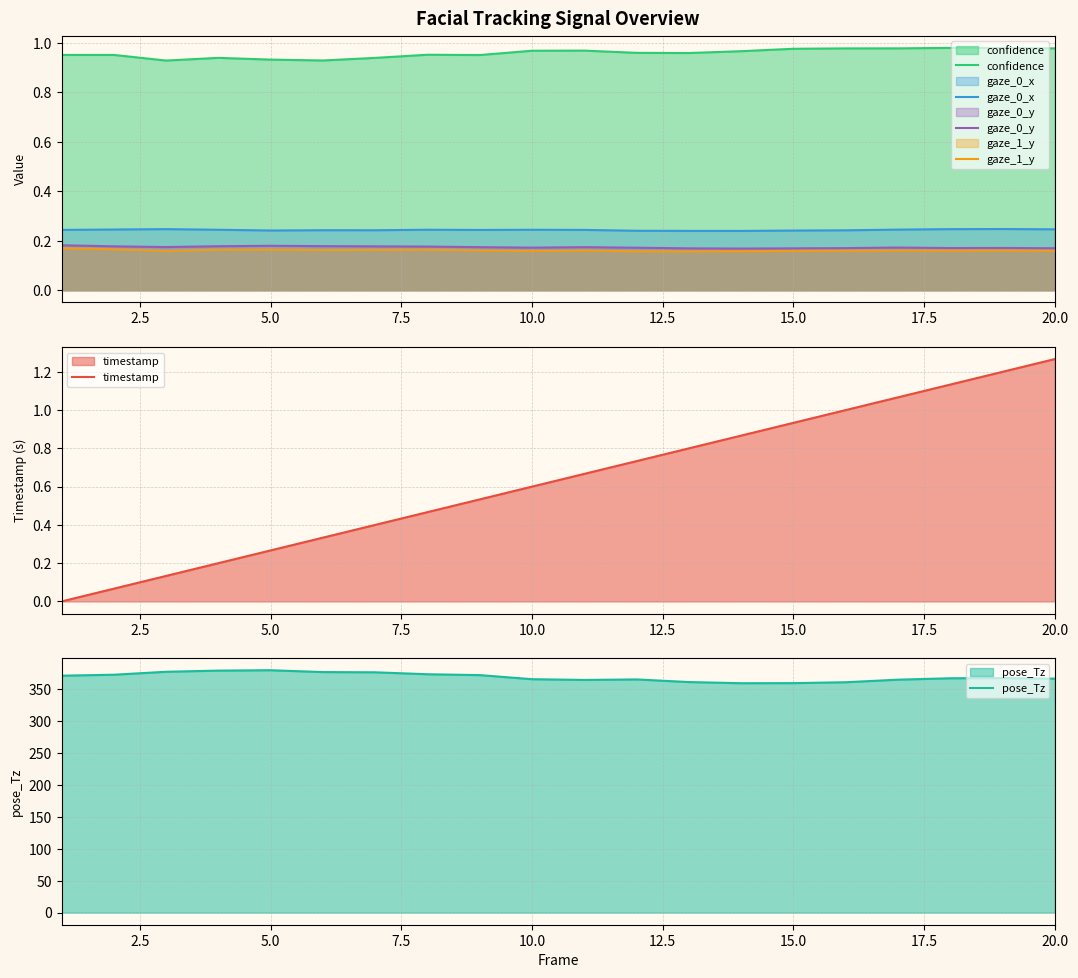

True or false: confidence and gaze_1_y intersect in this chart.

False